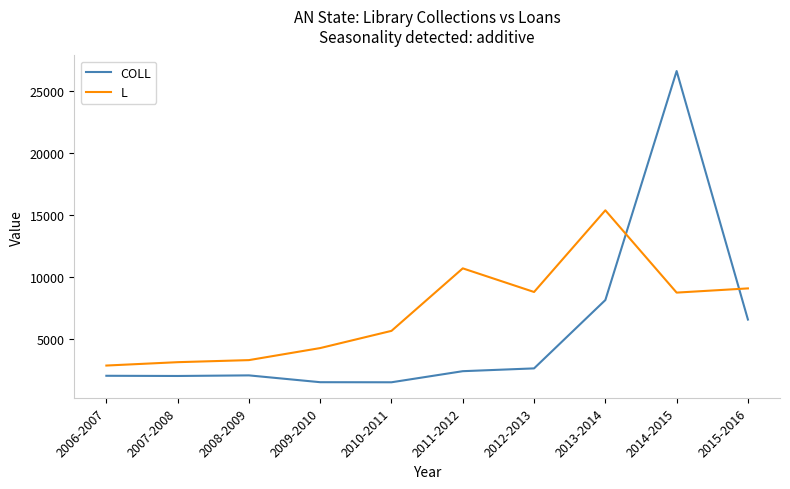

List the series in order of their overall mean, lowest first.

COLL, L